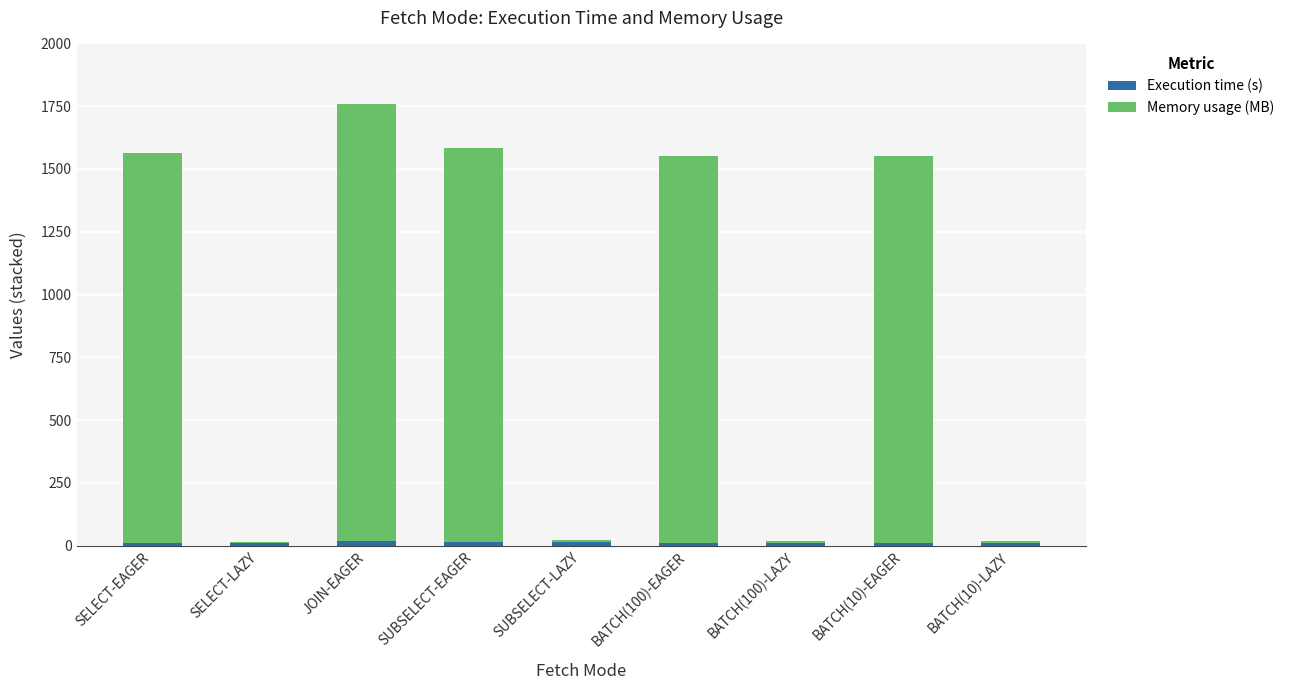

Does the chart contain stacked bars?

Yes